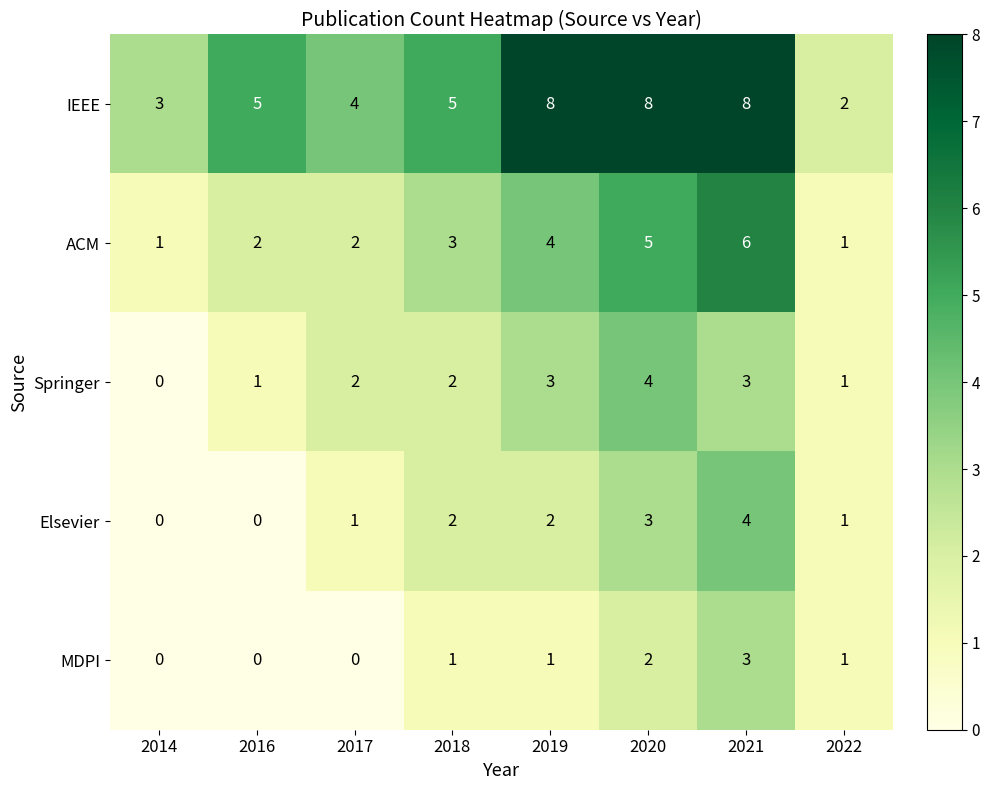

Is it true that MDPI equals 2 at 2022?

False